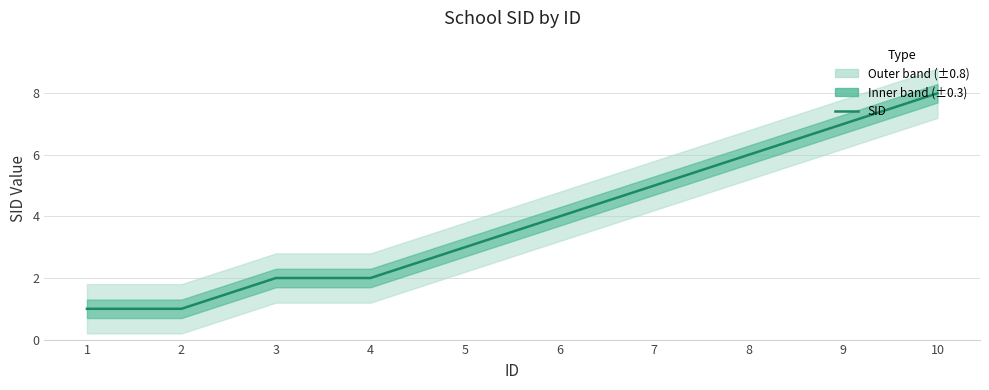

List the labels in order of value, largest first.

10, 9, 8, 7, 6, 5, 3, 4, 1, 2